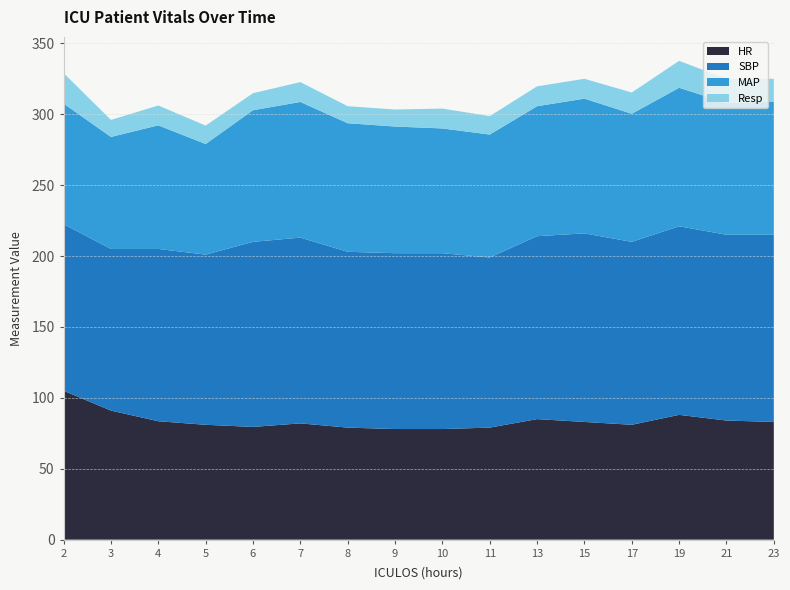

Reading left to right, extract all data points from this chart.

HR: 105.0	91.0	83.5	81.0	79.5	82.0	79.0	78.0	78.0	79.0	85.0	83.0	81.0	88.0	84.0	83.0
SBP: 117.5	114.0	121.5	120.0	130.5	131.0	124.0	124.0	124.0	120.0	129.0	133.0	129.0	133.0	131.0	132.0
MAP: 85.0	79.0	87.2	78.0	92.8	95.7	90.7	89.3	88.0	86.7	91.7	95.0	90.3	97.7	93.0	94.0
Resp: 21.5	12.0	14.0	13.0	12.0	14.0	12.0	12.0	14.0	13.0	14.0	14.0	15.0	19.0	17.0	16.0